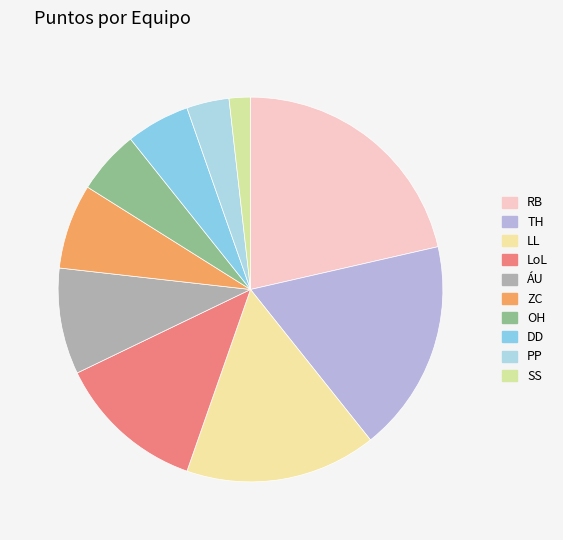

Rank the categories by value from highest to lowest.

Rayos Blancos, Tigres Históricos, Leones Literarios, Lobos Locales, Águilas Urbanas, Zorros Citadinos, Osos Histéricos, Delfines Distópicos, Panteras Pintorescas, Serpientes Surréalistas